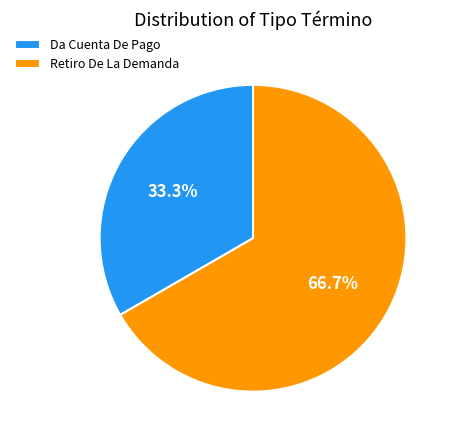

Does Da Cuenta De Pago account for over 50% of the chart?

No